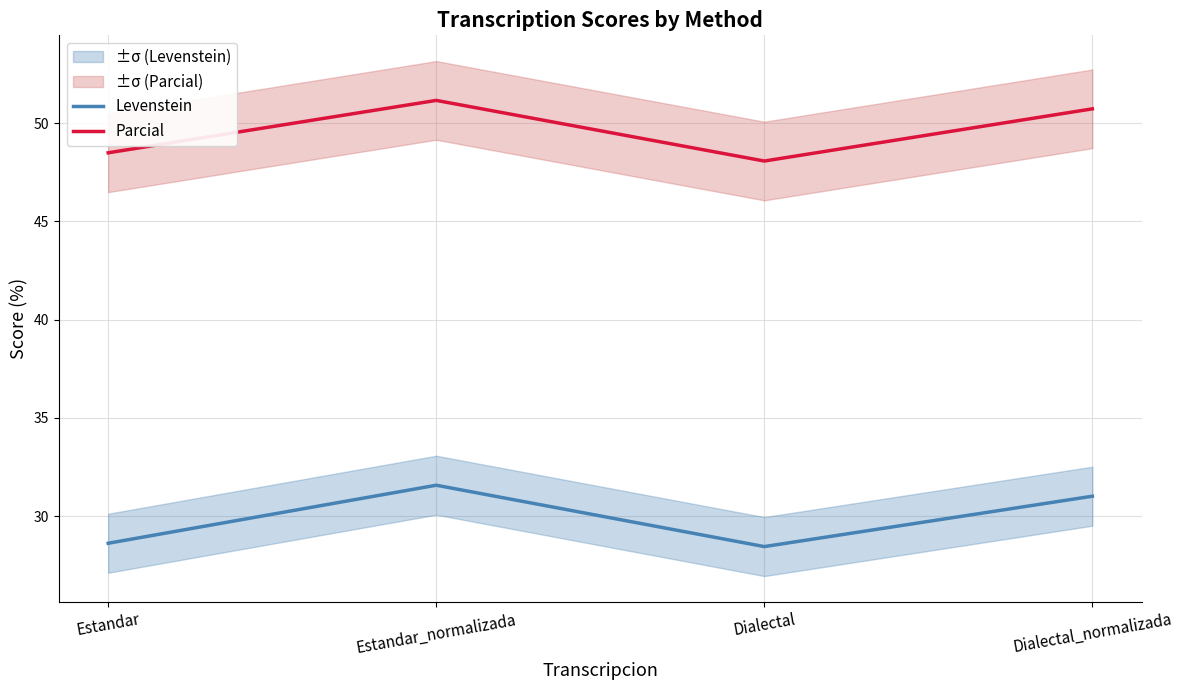

Where is Parcial nearest to the value 49?

Estandar